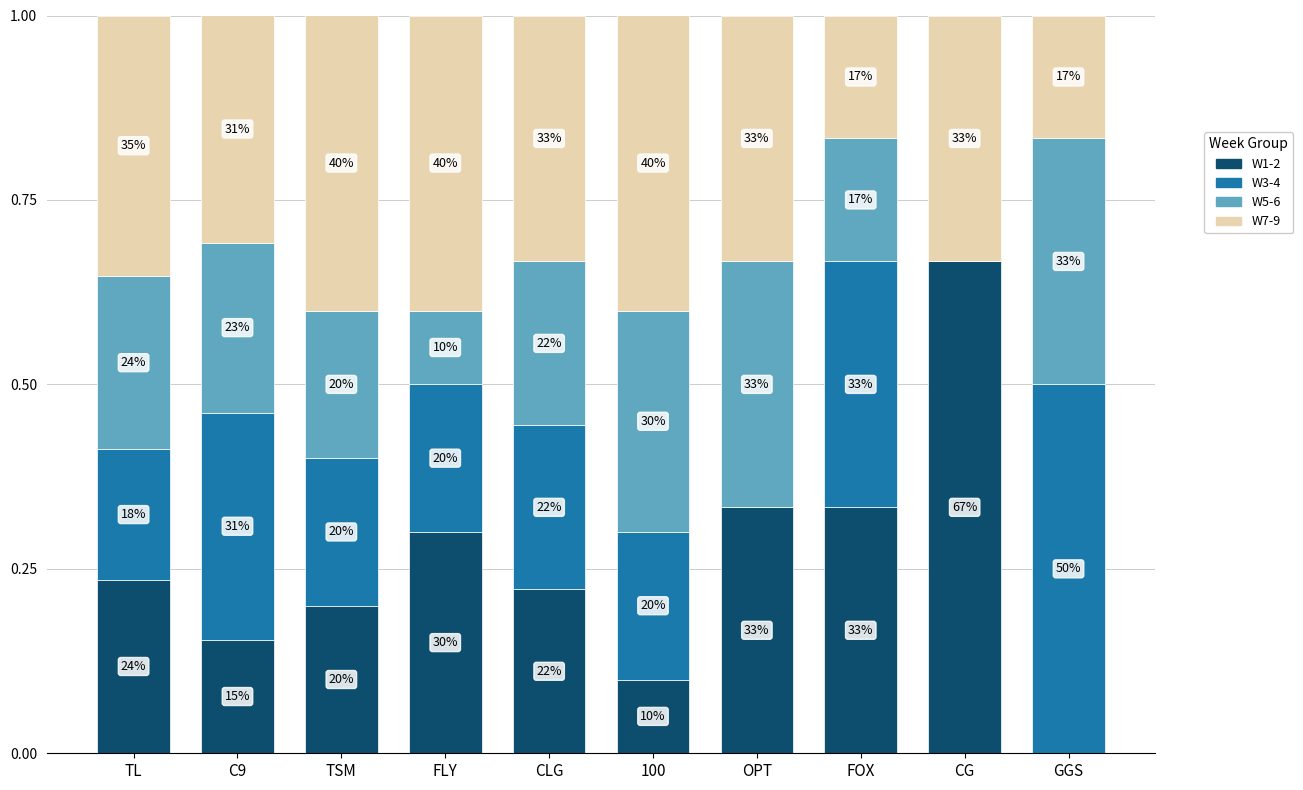

What position from the left is FLY?

4